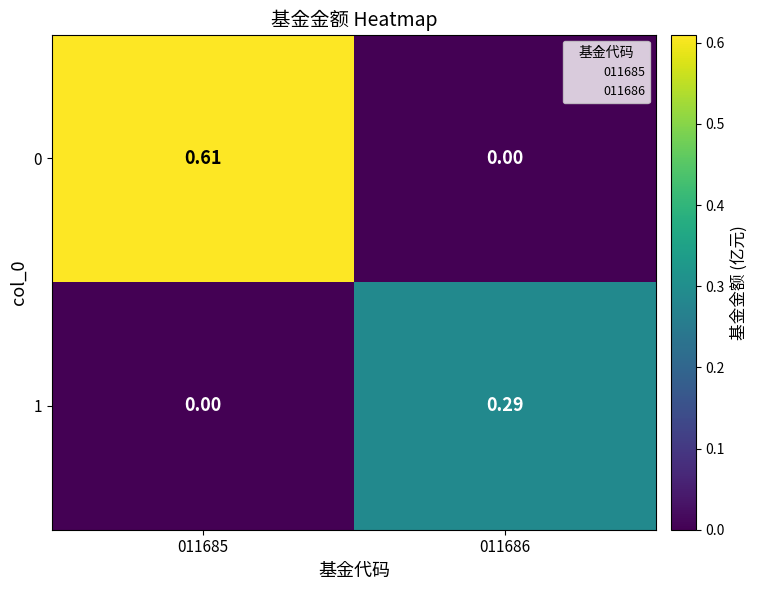

Is the value of 0 at 011685 greater than the value of 1 at 011685?

Yes